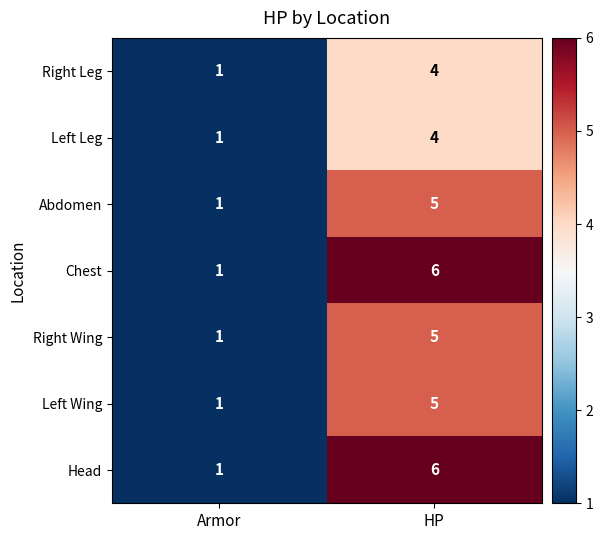

True or false: Left Leg has a value of 1 at Armor.

True